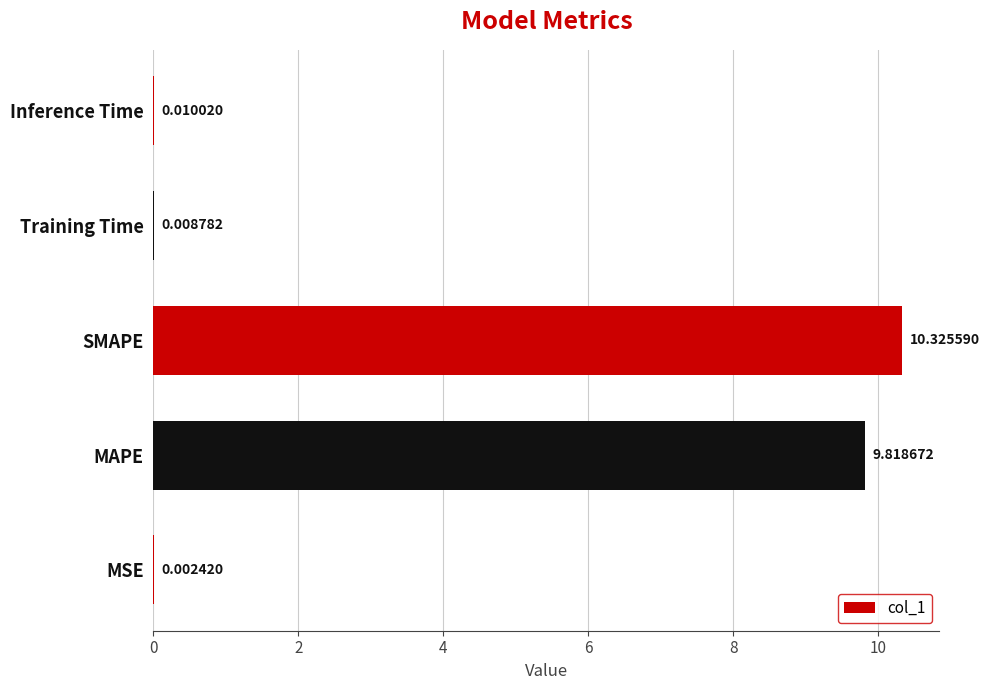

Are the bars horizontal?

Yes